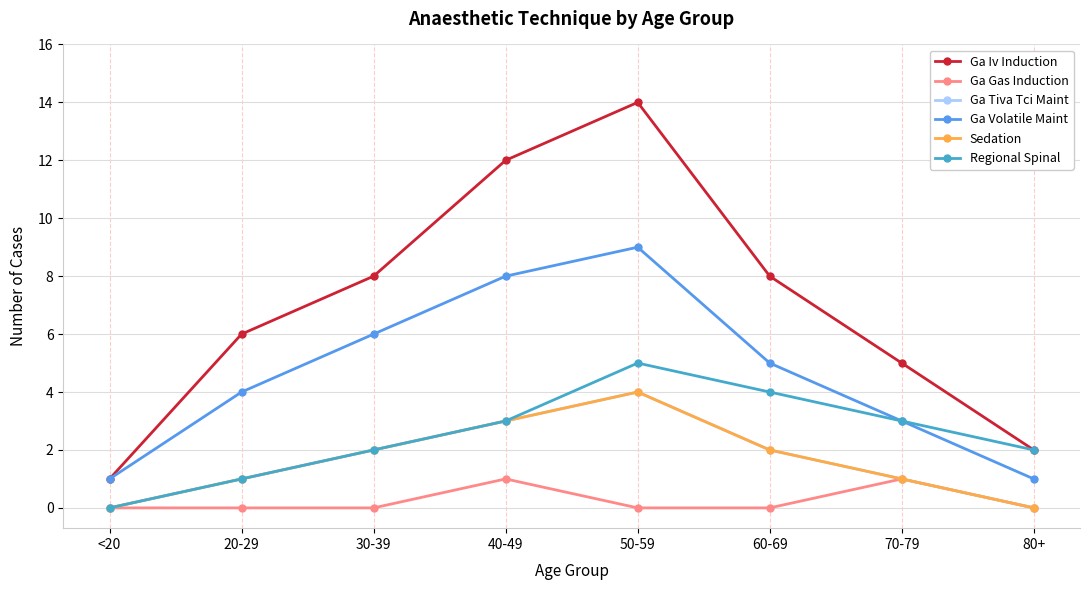

True or false: Ga Iv Induction and Ga Tiva Tci Maint intersect in this chart.

False